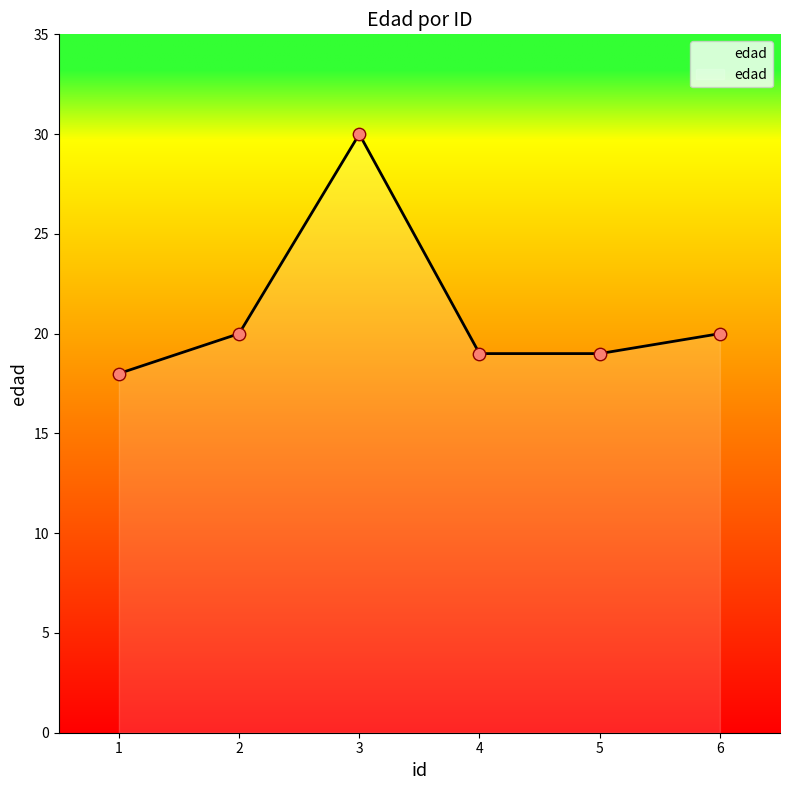

What is the ratio of the value at 3 to the value at 2?

1.5